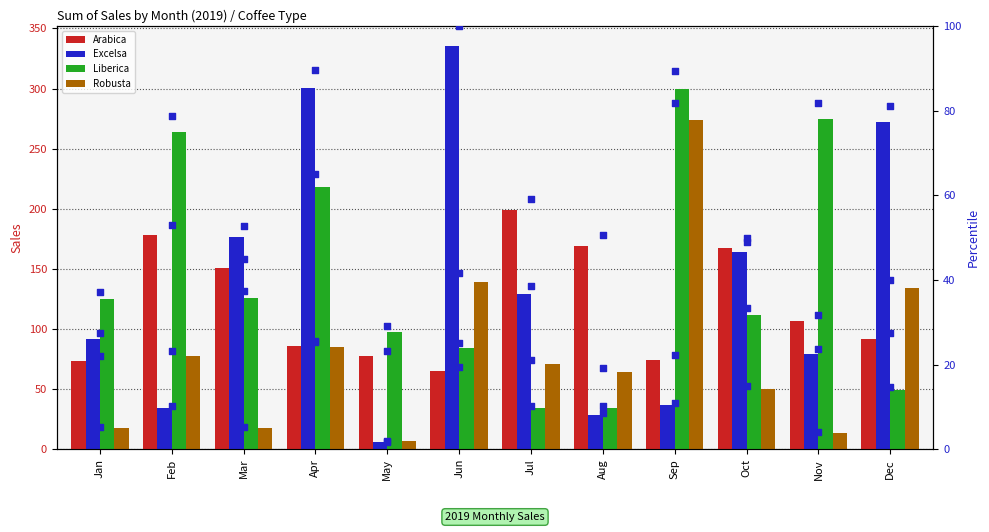

Is the value of Robusta at Jan greater than the value of Excelsa at Jul?

No